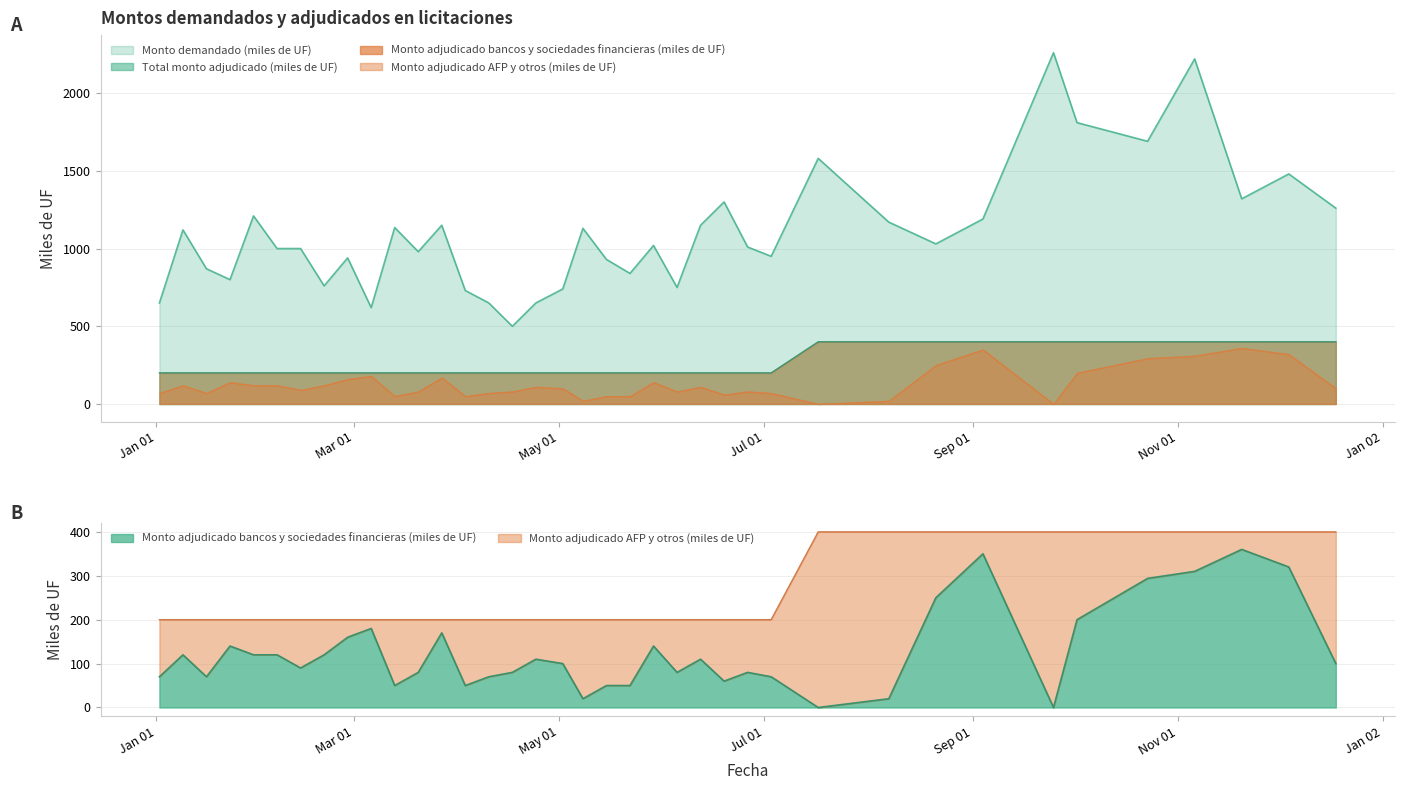

Which label corresponds to the largest value in the chart?

25-09-2001